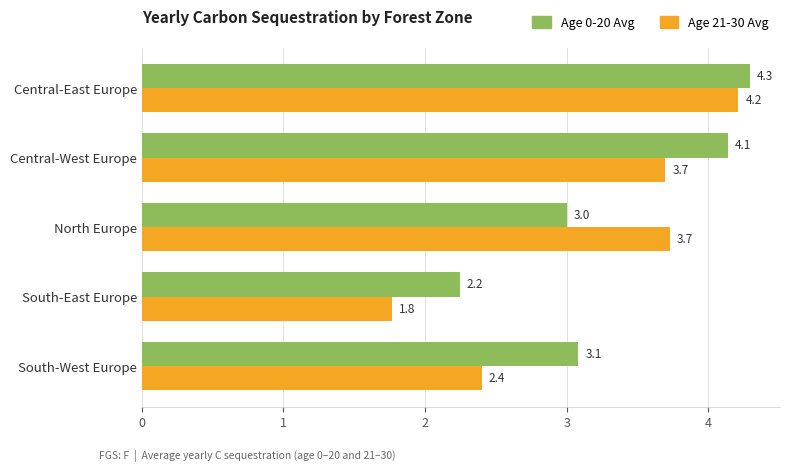

What is the greatest value displayed?

4.3